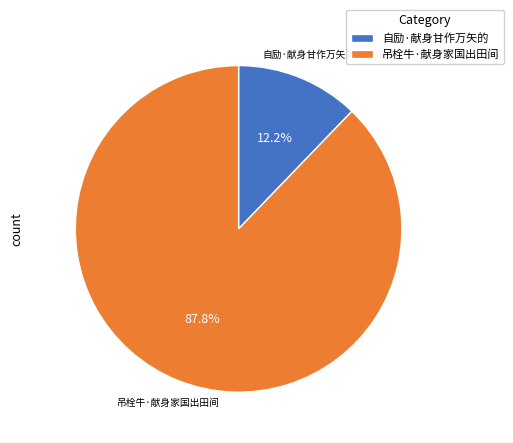

Which category has the biggest portion of the pie?

吊栓牛·献身家国出田间